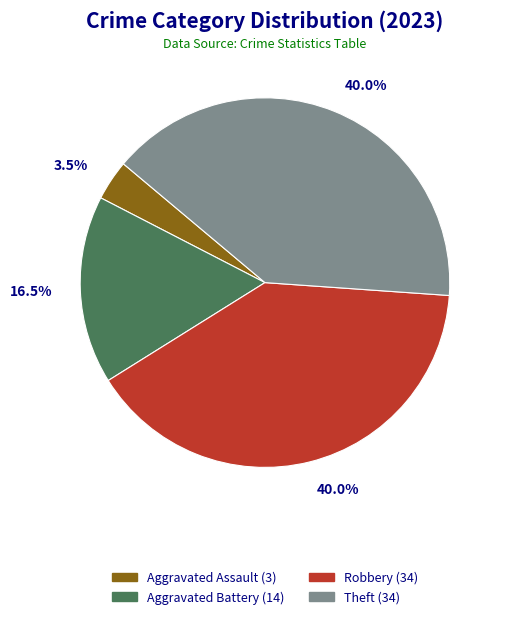

Does any single category account for the majority?

No